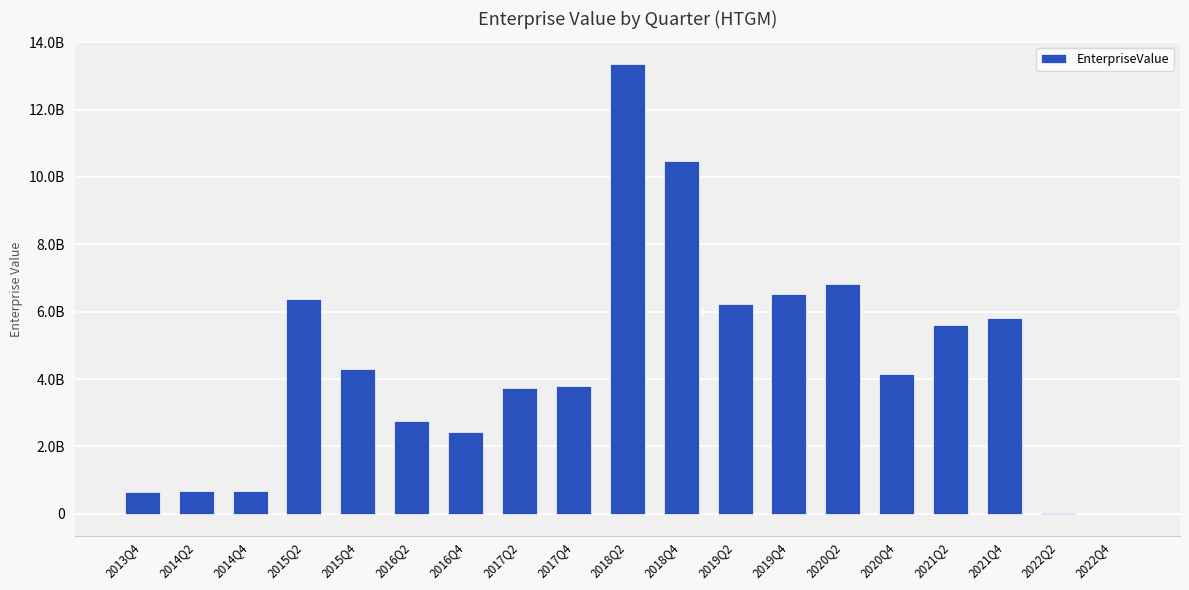

Are the bars horizontal?

No